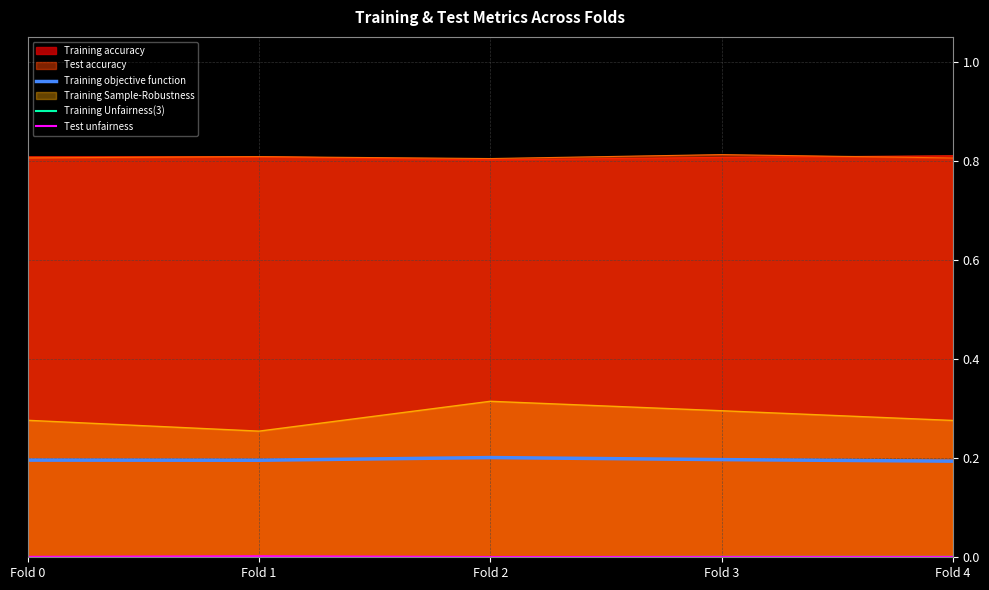

The Training objective function series shows 0.1 at Fold 3. True or false?

False